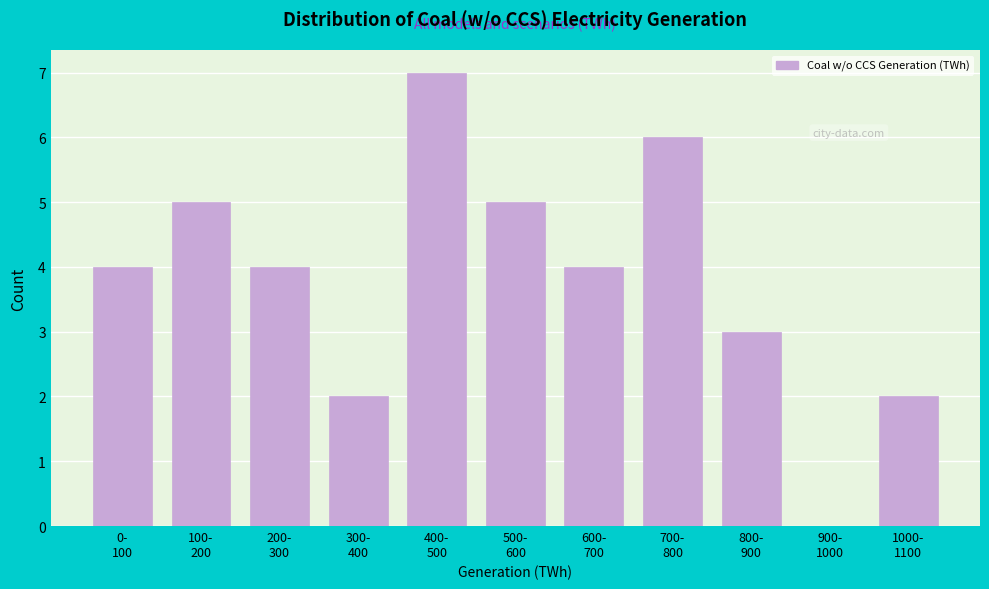

What is the greatest value displayed?

7